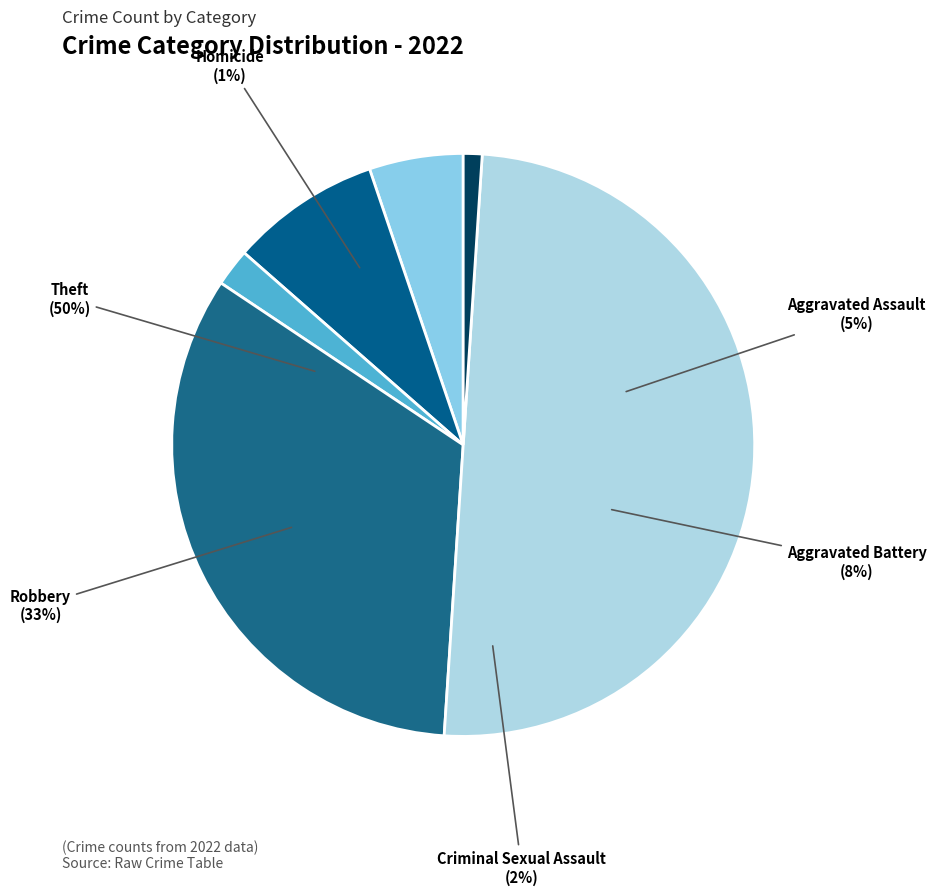

How many slices are in this pie chart?

6